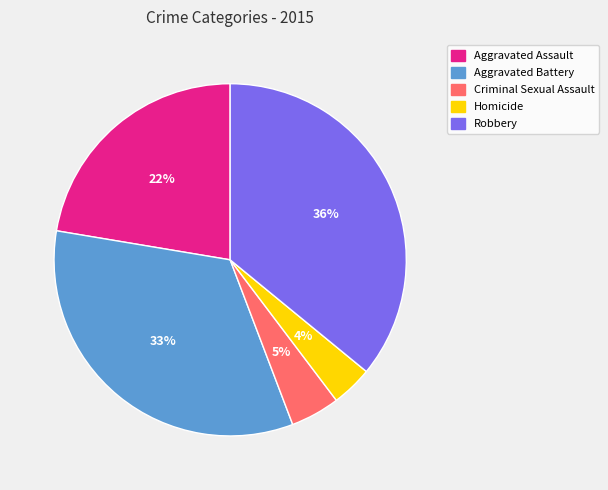

Which has a higher value, Robbery or Aggravated Assault?

Robbery